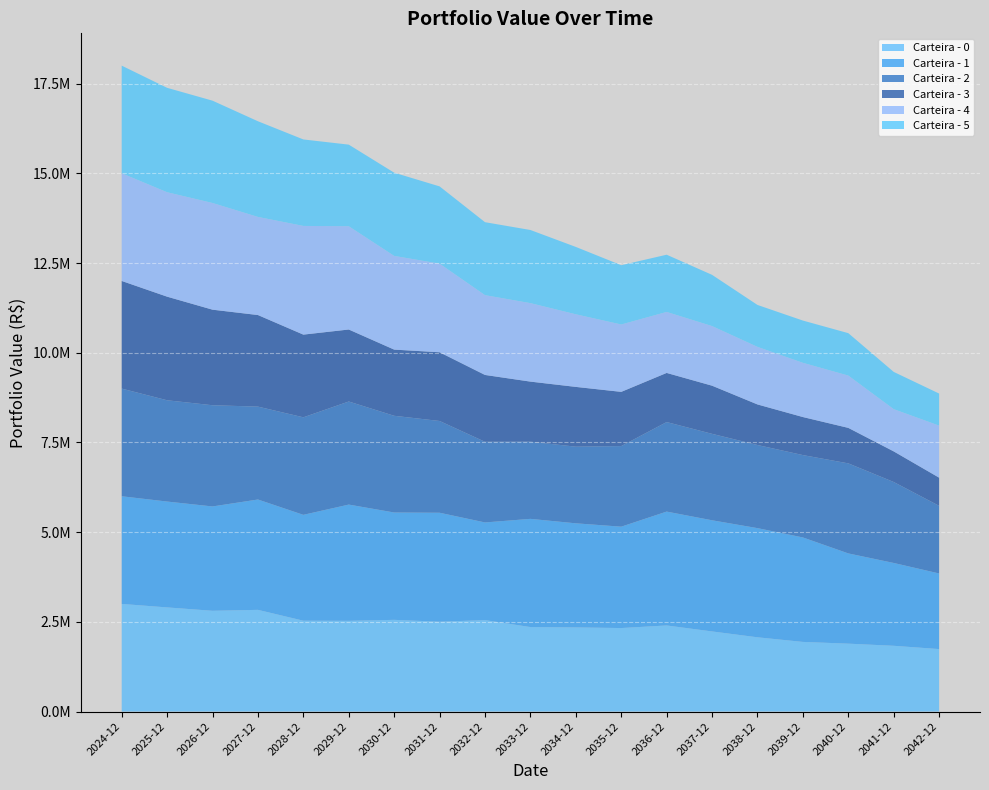

Reading left to right, list all the values displayed in this chart.

Carteira - 0: 3000000.0	2902707.1	2808604.6	2834689.9	2532529.5	2528850.1	2556066.8	2504012.8	2549043.7	2355095.5	2345660.9	2327672.3	2399879.4	2233204.5	2069839.7	1941358.5	1892618.5	1833179.1	1741659.6
Carteira - 1: 3000000.0	2949706.9	2907339.0	3074559.1	2949593.4	3239026.3	2991307.9	3036283.4	2721096.7	3014964.7	2900149.5	2824596.1	3172753.6	3097219.6	3041711.7	2910824.3	2514510.9	2307739.1	2106431.1
Carteira - 2: 3000000.0	2822486.0	2820247.0	2588806.6	2717792.8	2872608.4	2695051.5	2557336.3	2247876.8	2150959.1	2136031.3	2246281.8	2495043.9	2409135.8	2316754.2	2295129.1	2509430.2	2256265.9	1885319.1
Carteira - 3: 3000000.0	2886953.1	2663177.0	2551910.1	2304424.5	2006369.9	1844116.7	1915260.5	1862476.9	1673858.3	1665669.6	1510549.4	1368987.2	1341560.5	1130508.7	1060167.0	988956.6	853053.7	784333.3
Carteira - 4: 3000000.0	2910015.0	2973031.1	2733916.3	3028855.2	2877415.4	2611151.4	2469379.7	2223460.4	2186726.6	2023071.5	1877311.0	1699374.8	1661239.9	1604092.5	1510975.8	1457511.2	1176593.5	1450594.0
Carteira - 5: 3000000.0	2909574.7	2851010.2	2665752.9	2409866.8	2274162.2	2319060.3	2152843.4	2033356.3	2038029.1	1877139.0	1652232.2	1594974.1	1427339.3	1168170.7	1177419.0	1182067.0	1038332.8	893378.2